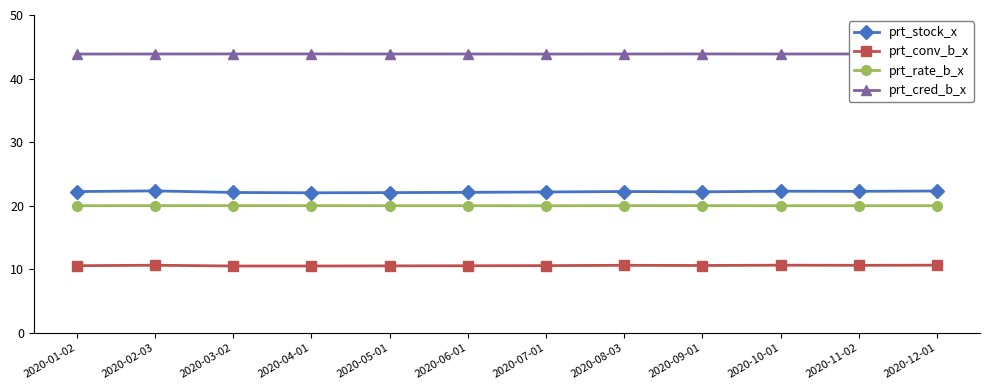

True or false: prt_cred_b_x and prt_stock_x intersect in this chart.

False